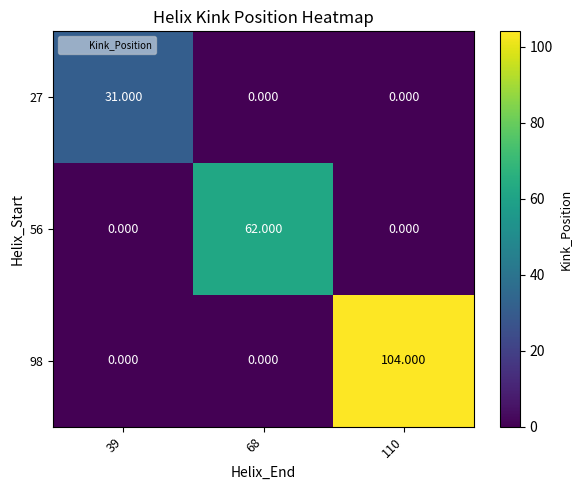

At how many categories does at least one series exceed 50?

2